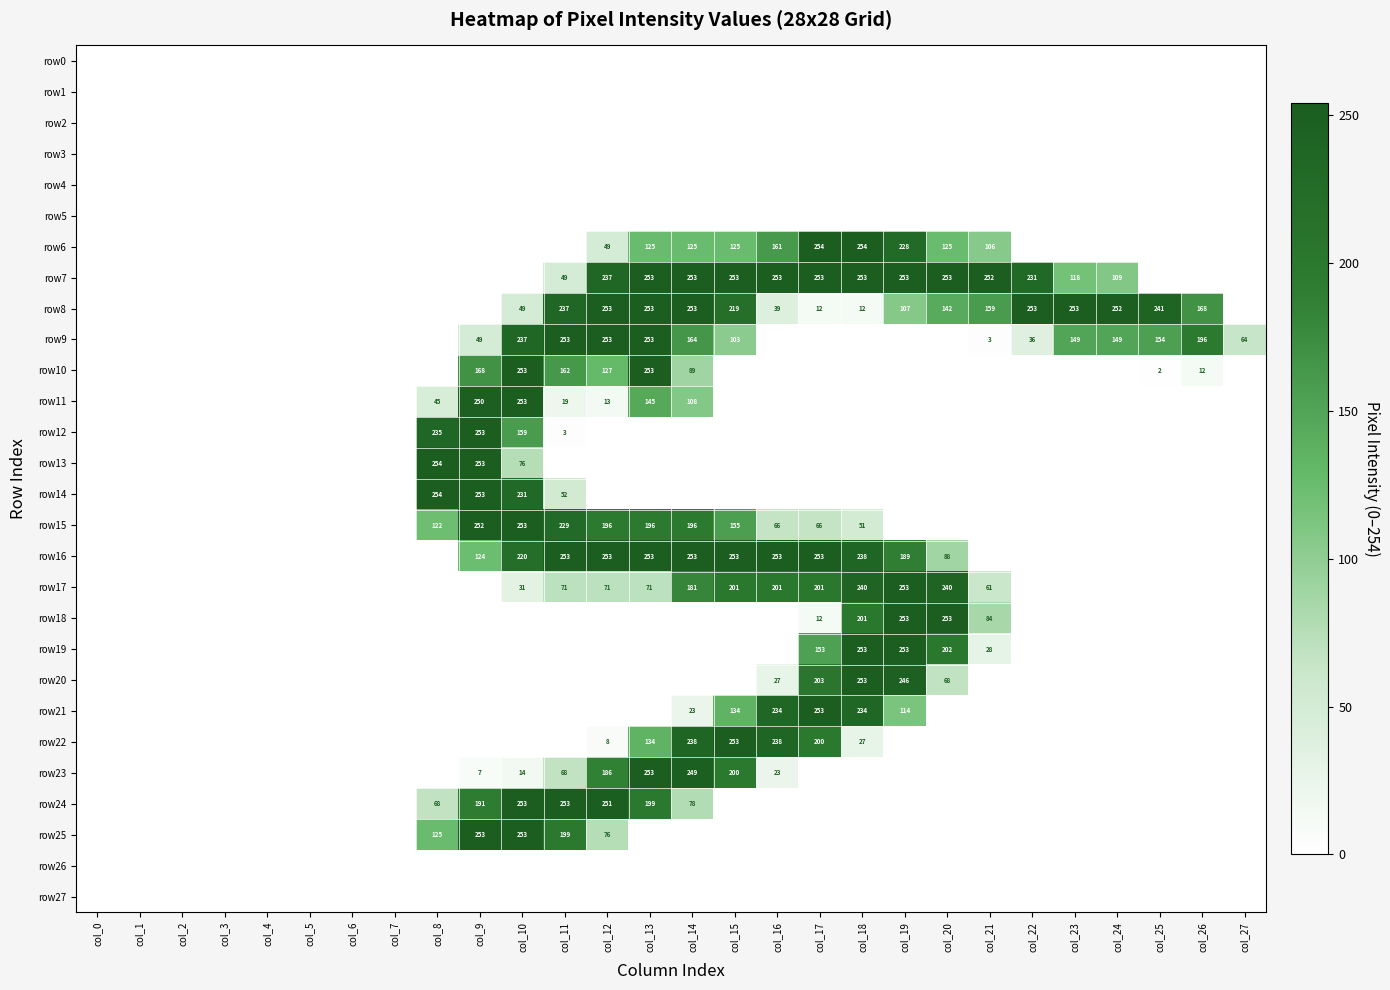

What is the maximum value shown in the chart?

254